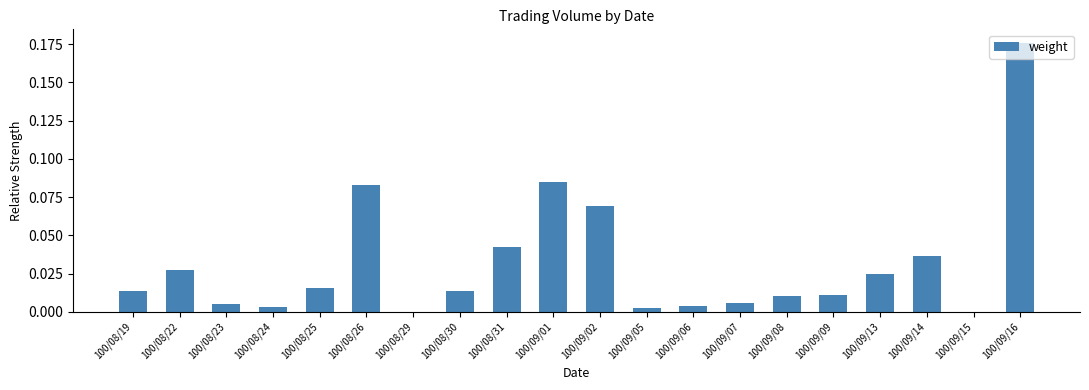

What is the sum of all values?

0.6